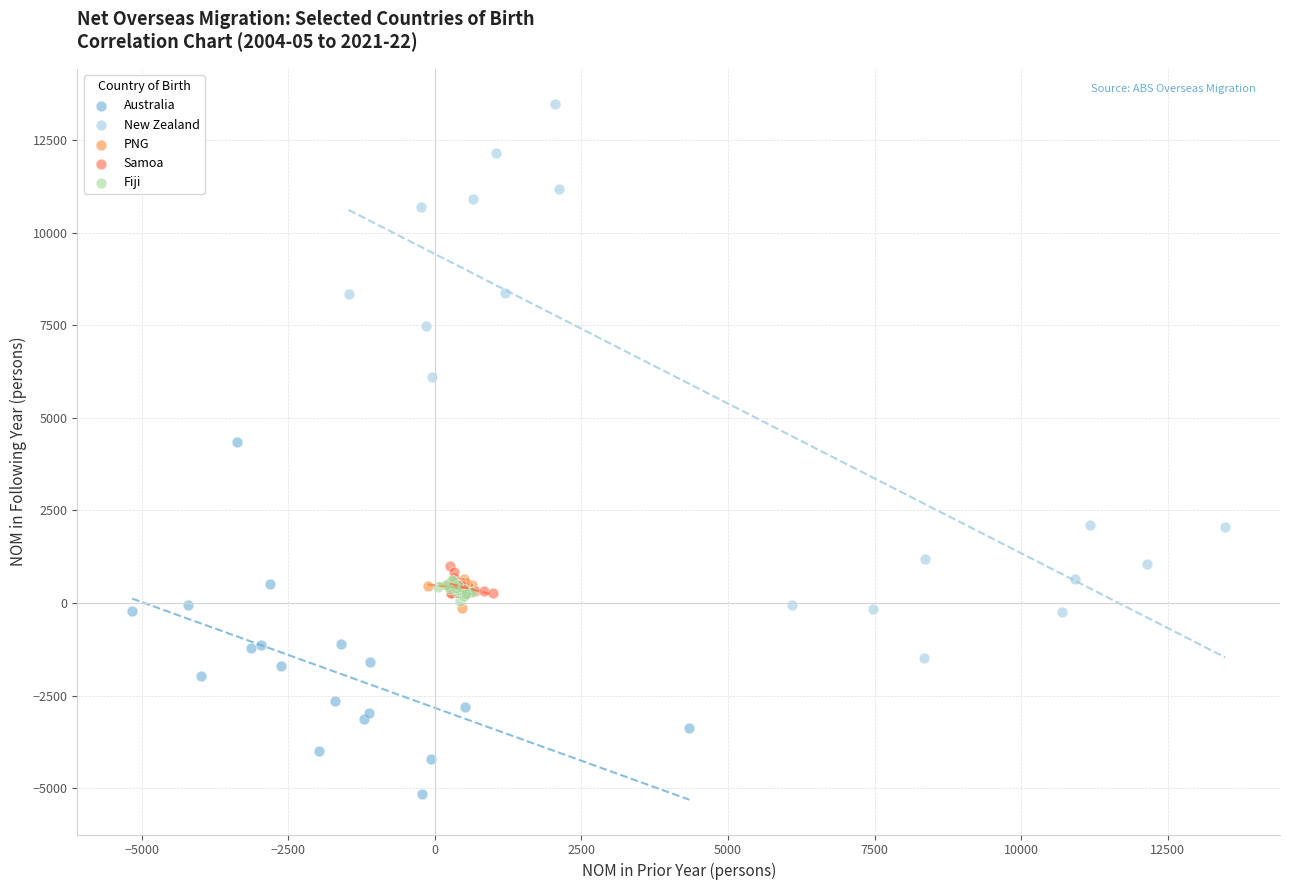

Which series reaches the minimum Y coordinate?

Australia